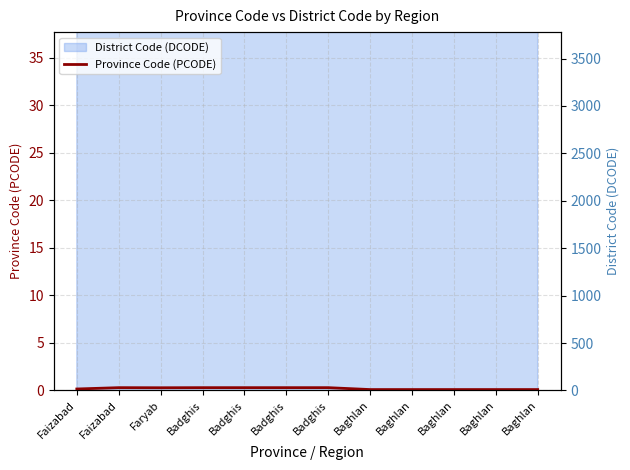

How many interior local peaks (higher than both neighbors) does the data have?

1